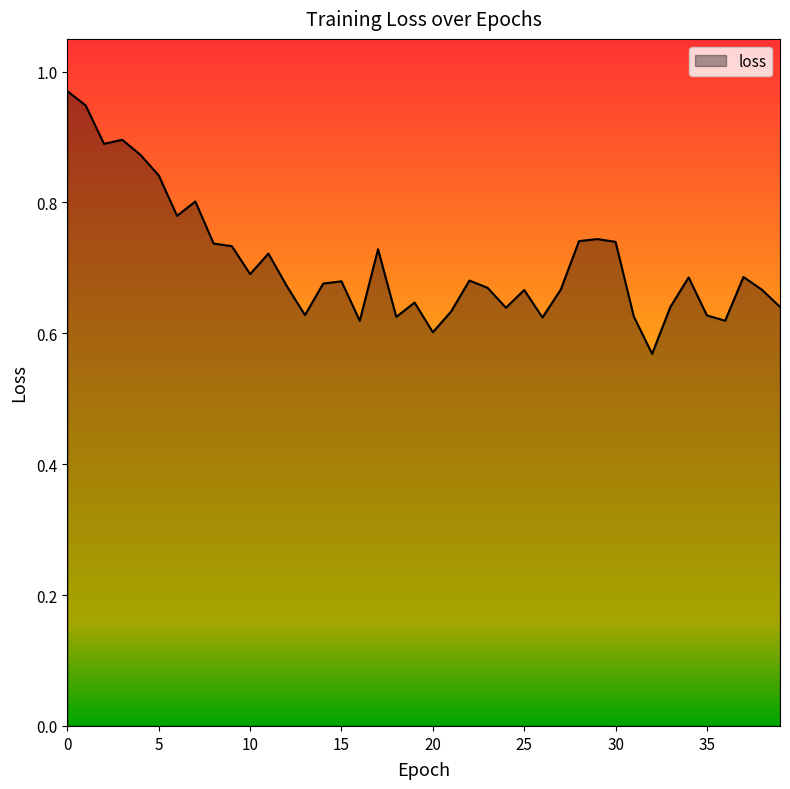

How many lines are shown in the chart?

1